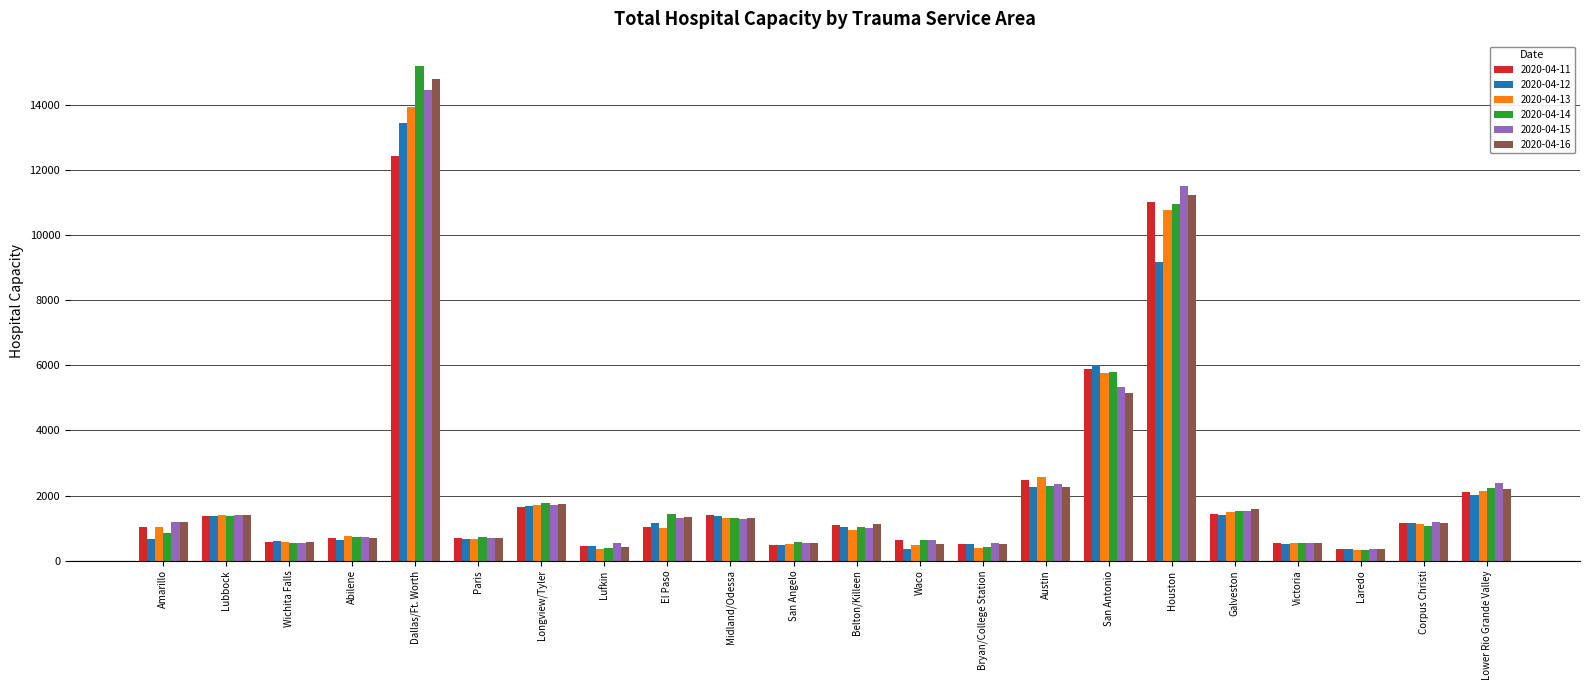

What is the approximate value of 2020-04-12 at Waco, to the nearest 100?

400